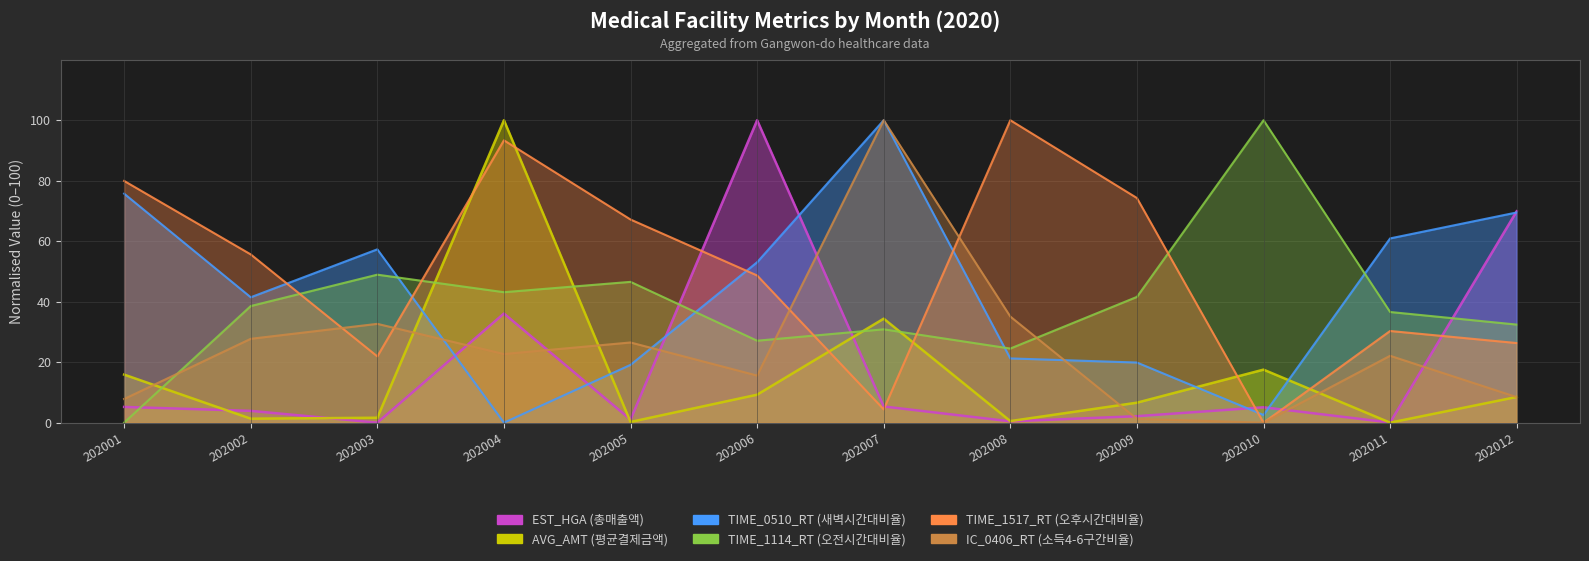

Rank the series at 202008 from lowest to highest value.

EST_HGA, AVG_AMT, TIME_0510_RT, TIME_1114_RT, IC_0406_RT, TIME_1517_RT